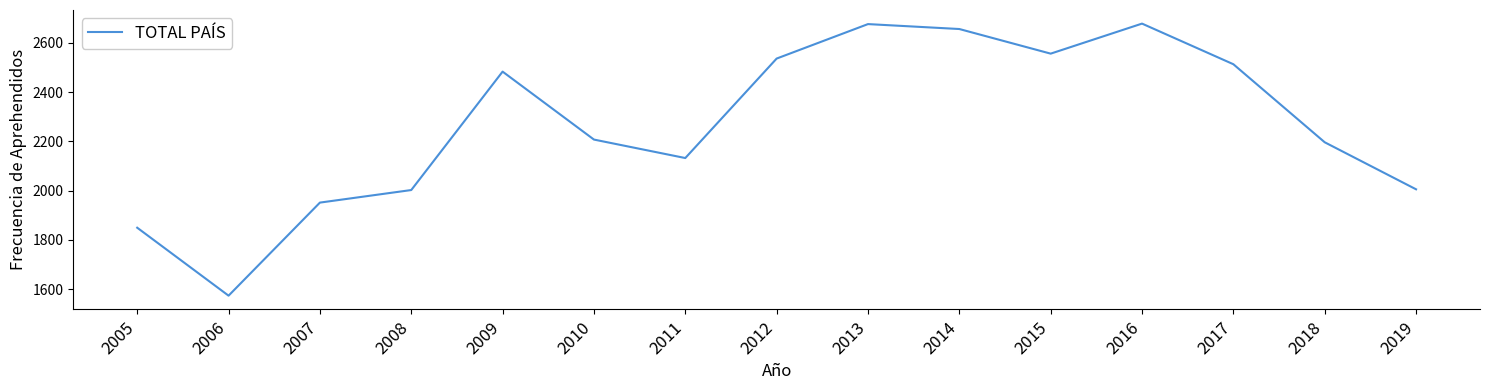

What is the minimum value shown in the chart?

1573